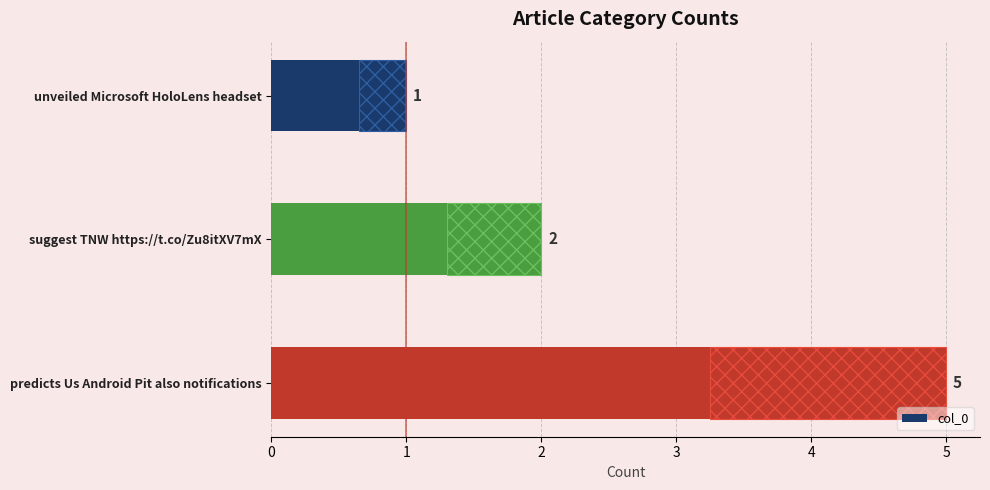

Is it true that the value at 2 is 5?

True